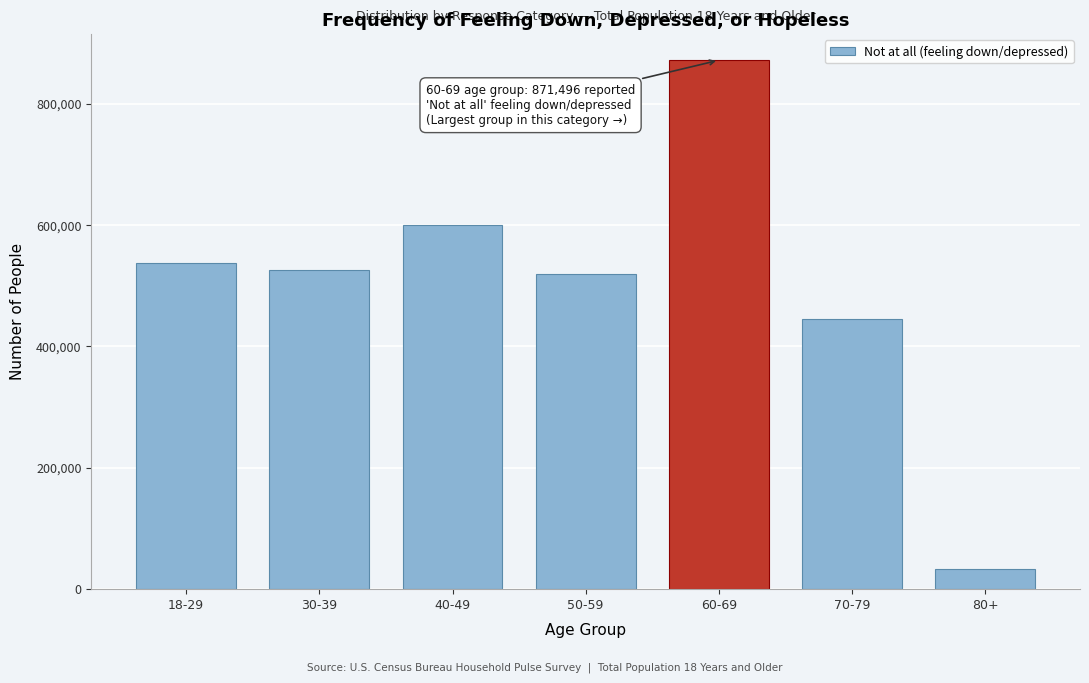

Reading right to left, transcribe all the data shown in this chart.

80+=33587	70-79=445666	60-69=871496	50-59=519569	40-49=599695	30-39=526582	18-29=537929